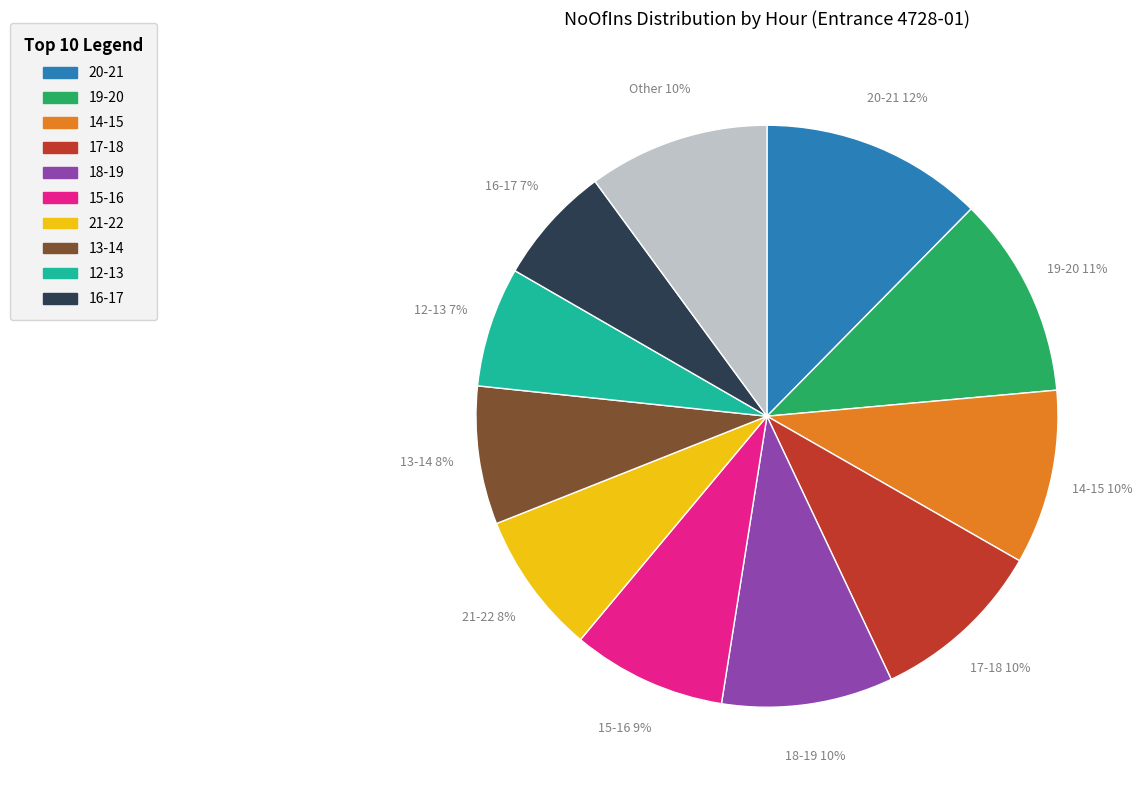

Does any single category account for the majority?

No